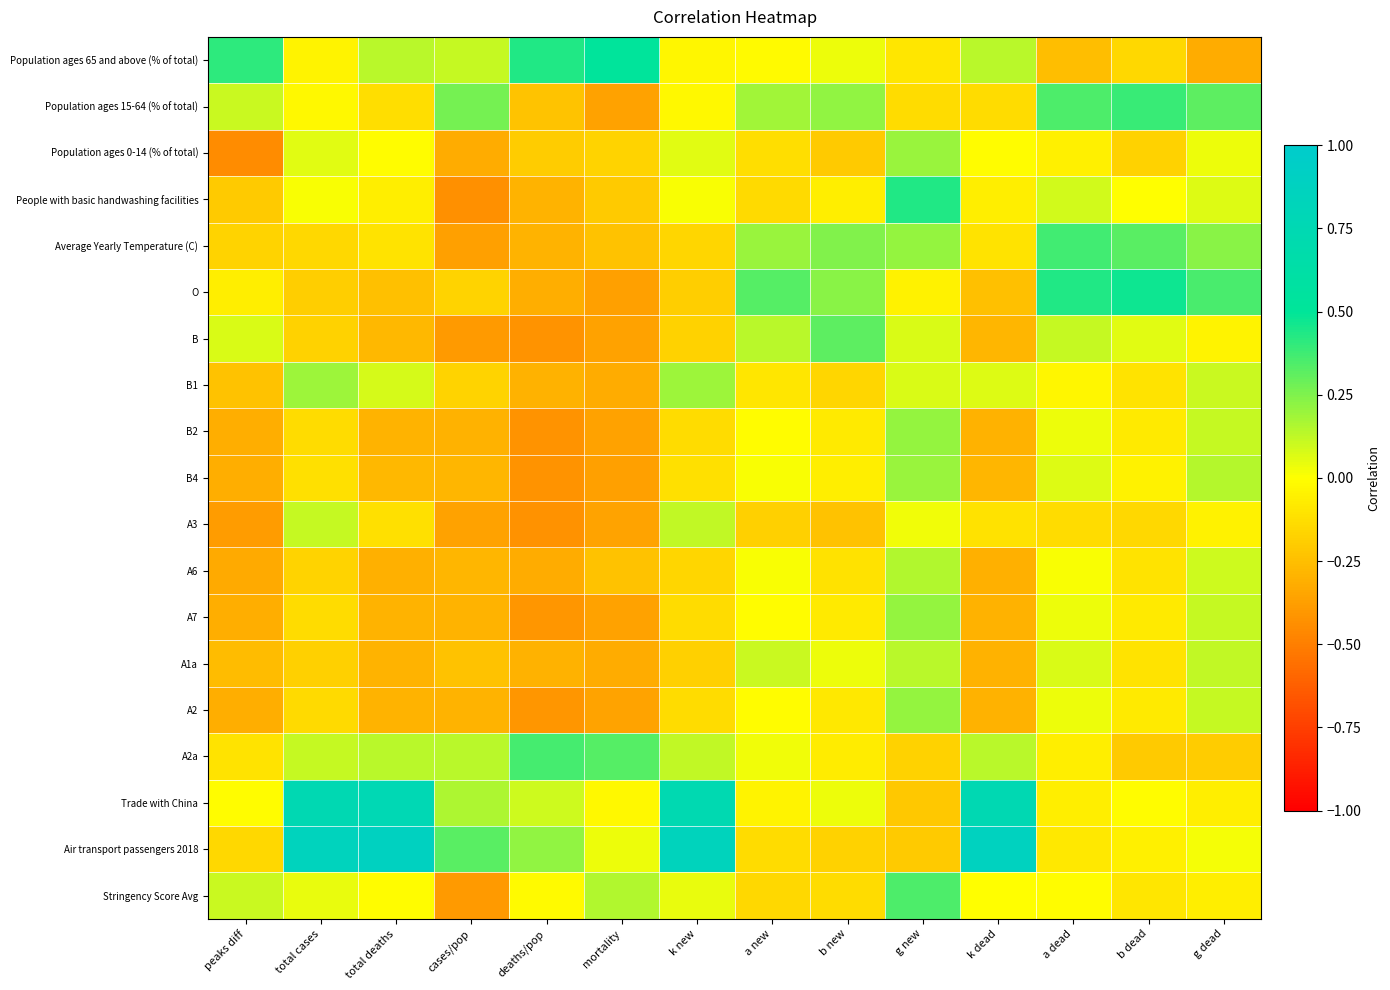

At which category does the chart reach its minimum across all series?

peaks diff